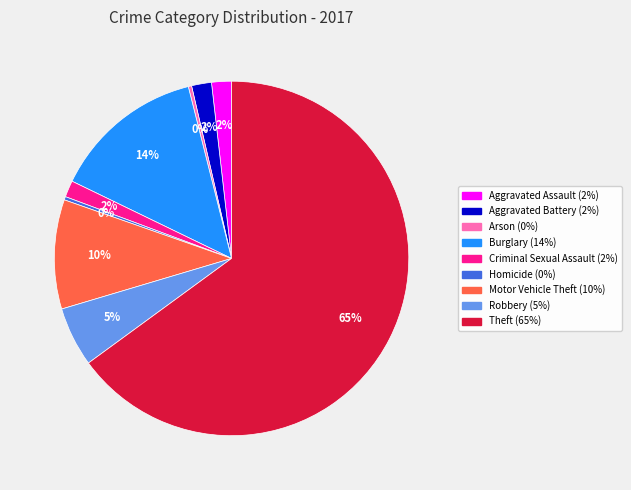

Between Aggravated Battery and Burglary, which is larger?

Burglary